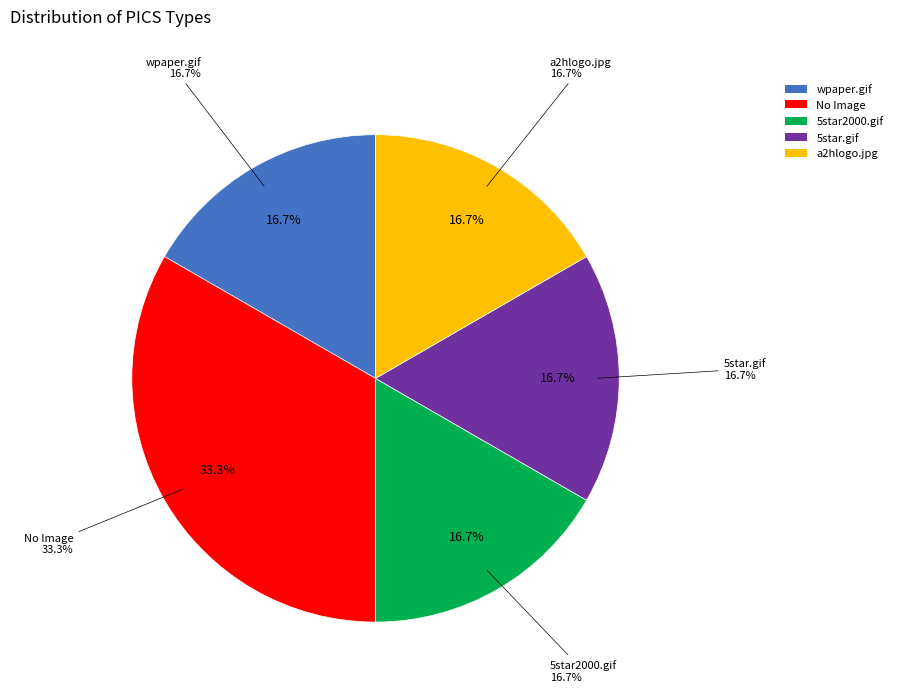

To the nearest percent, what percentage of the pie is wpaper.gif?

17%